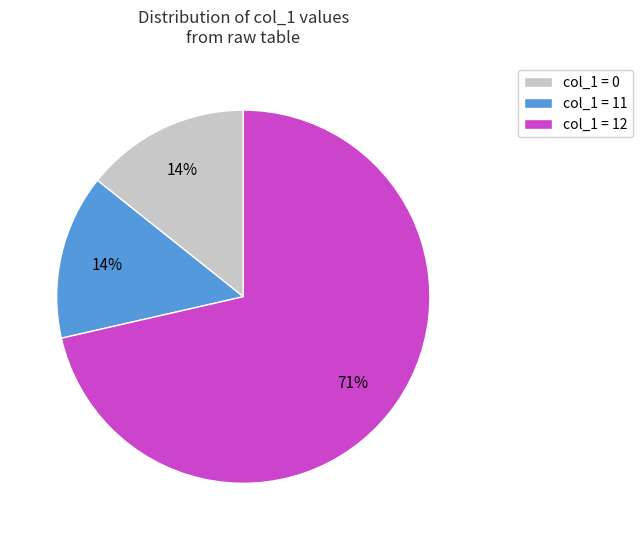

True or false: col_1 = 11 accounts for 14% of the total.

True